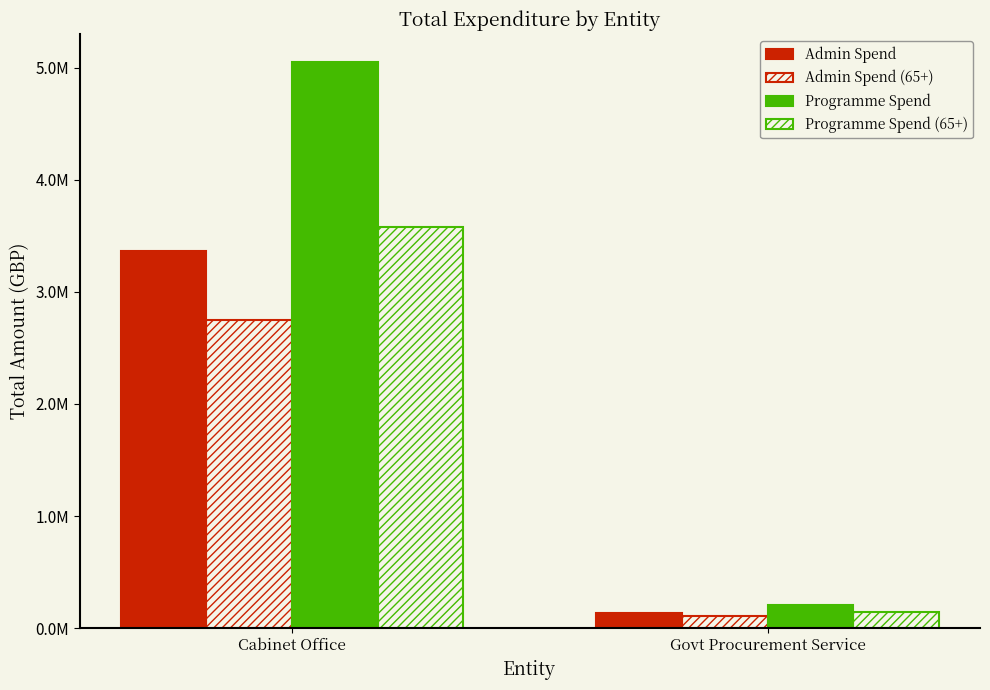

At which category is the sum across all series the highest?

Cabinet Office